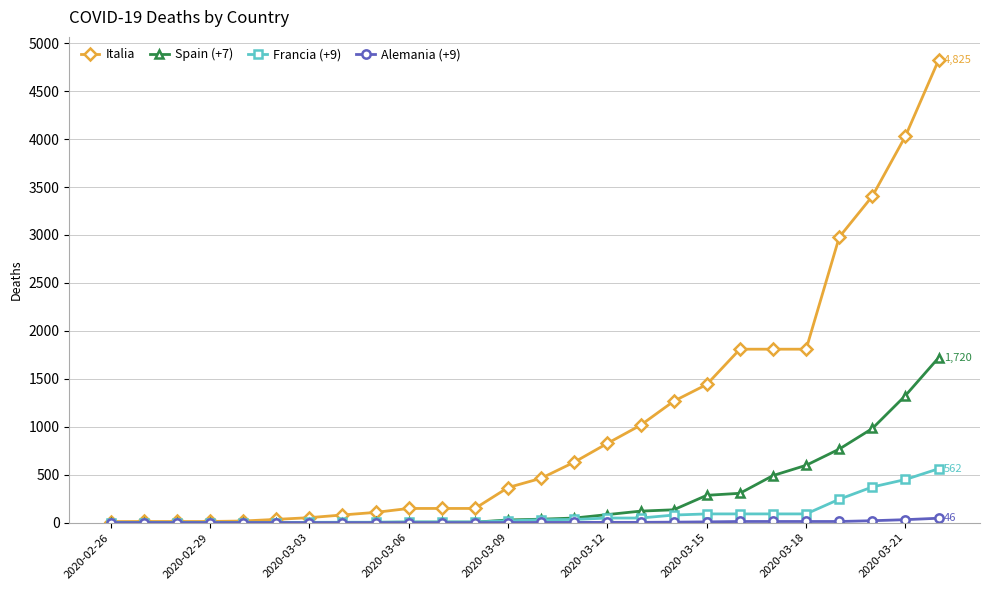

Count the number of data series in this chart.

4